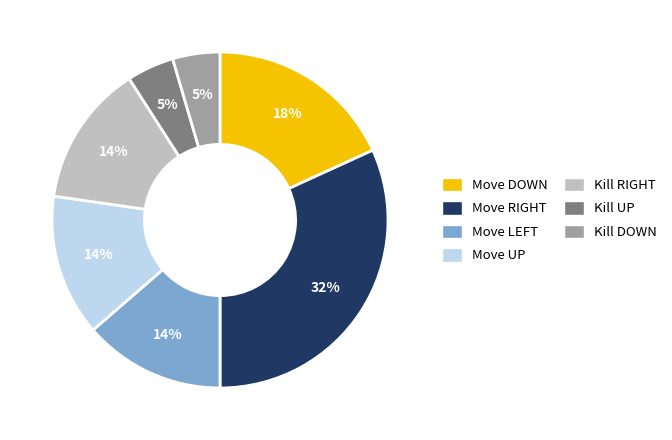

What percentage is the Move UP slice, to the nearest percent?

14%